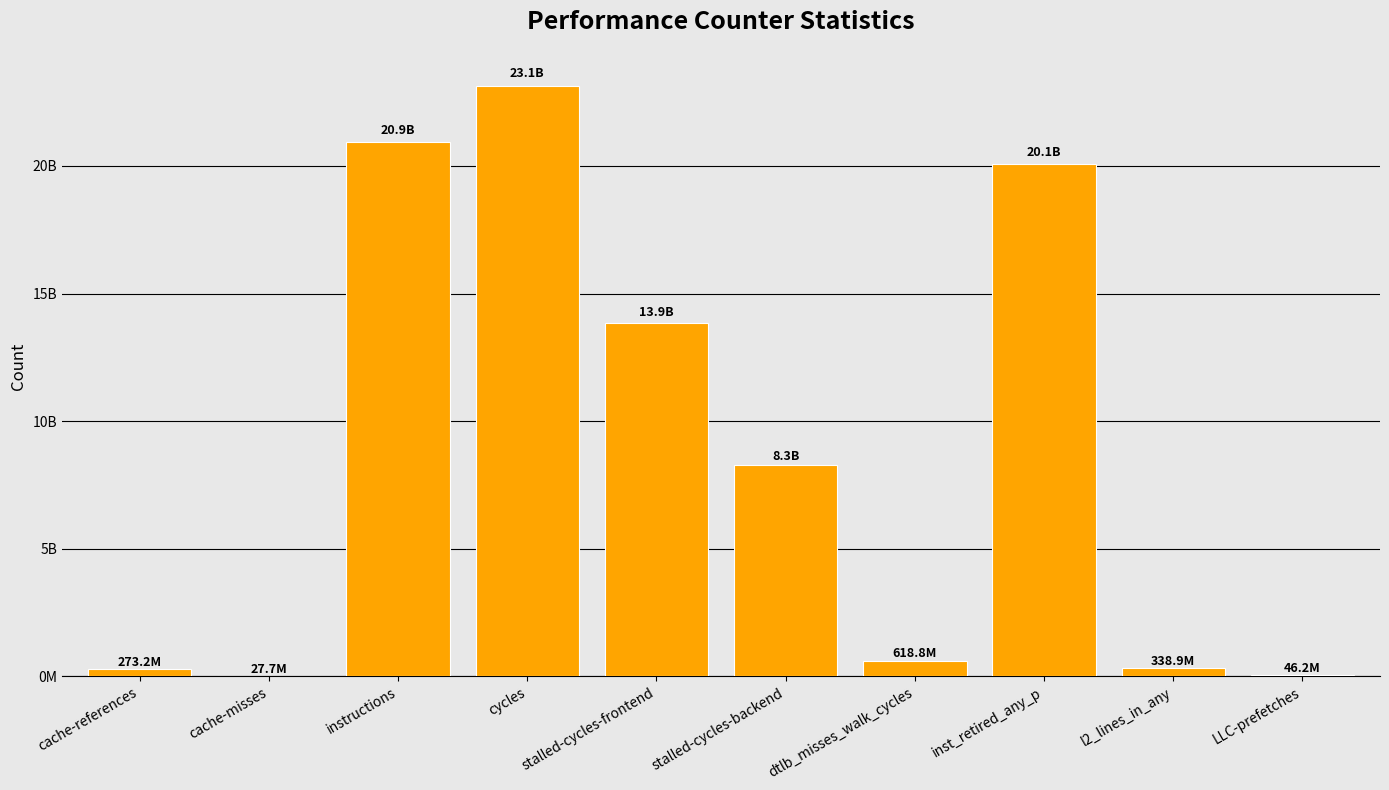

Is it true that the value at cache-misses is 27655606?

True